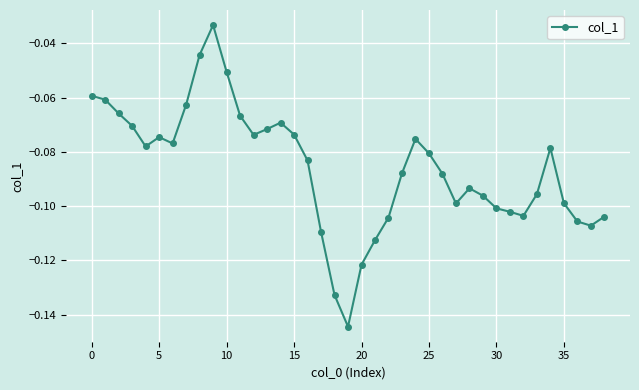

What is the sum of all values?

-3.4